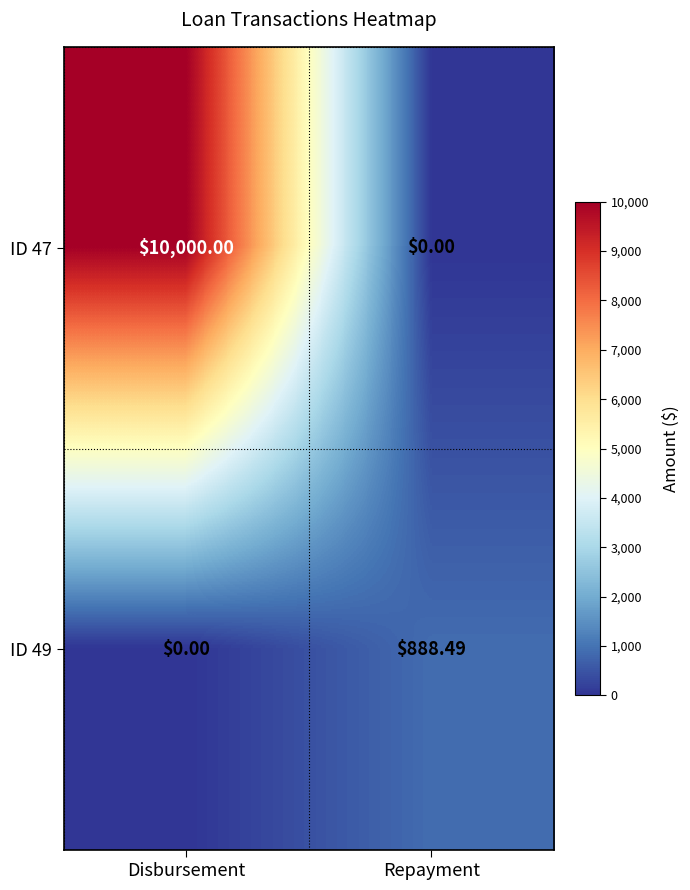

Is the value of ID 49 at Disbursement greater than the value of ID 47 at Disbursement?

No